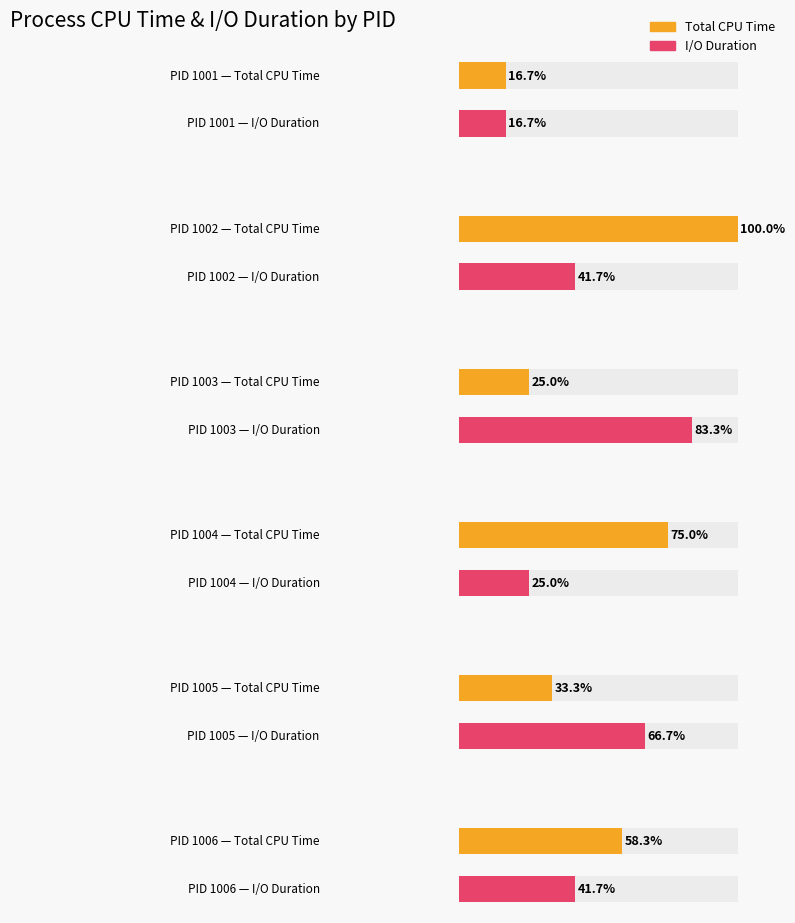

The Total CPU Time series shows 15 at 1003. True or false?

True